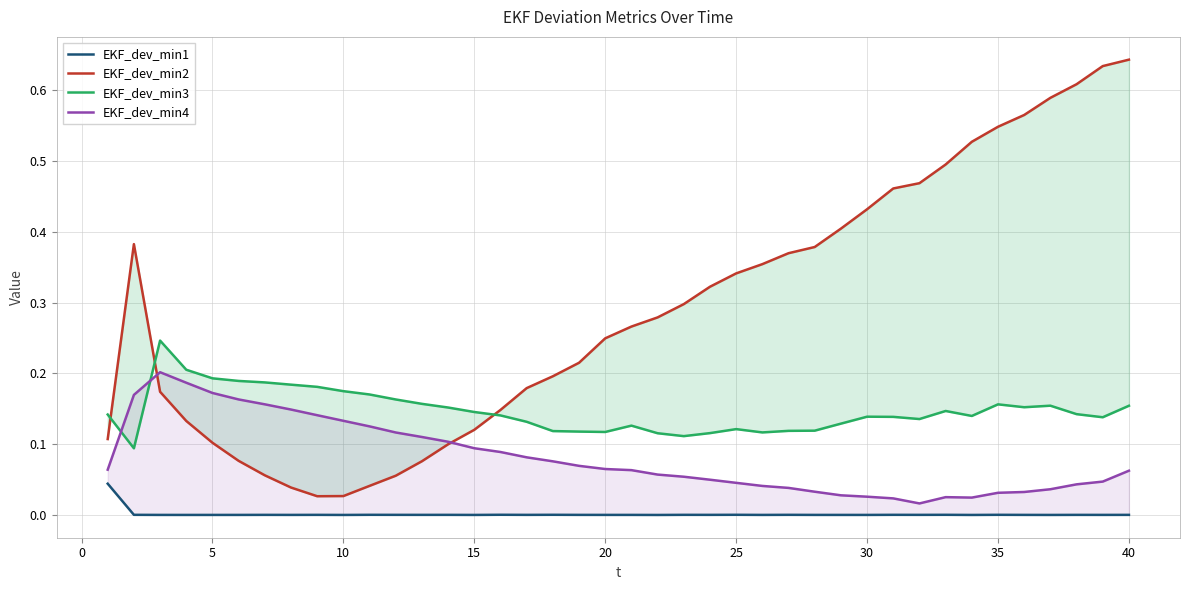

Does the chart have visible grid lines?

Yes